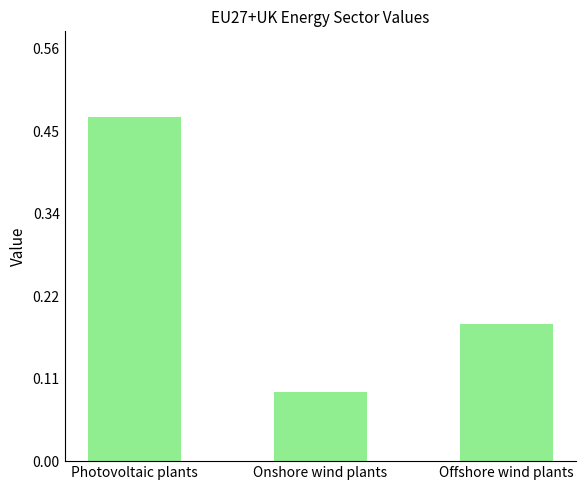

Does the chart contain stacked bars?

No